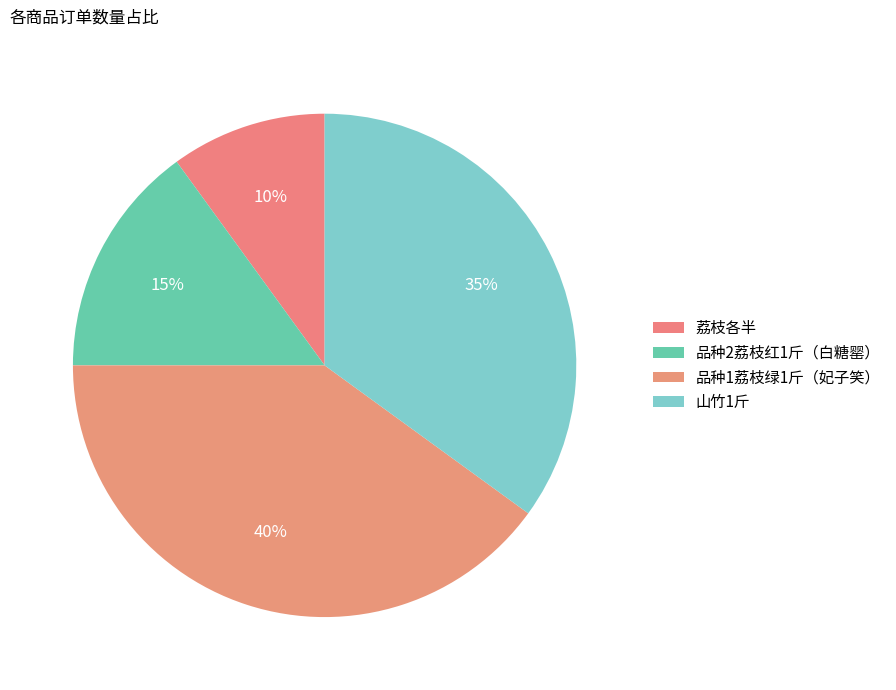

Does 山竹1斤 account for over 50% of the chart?

No